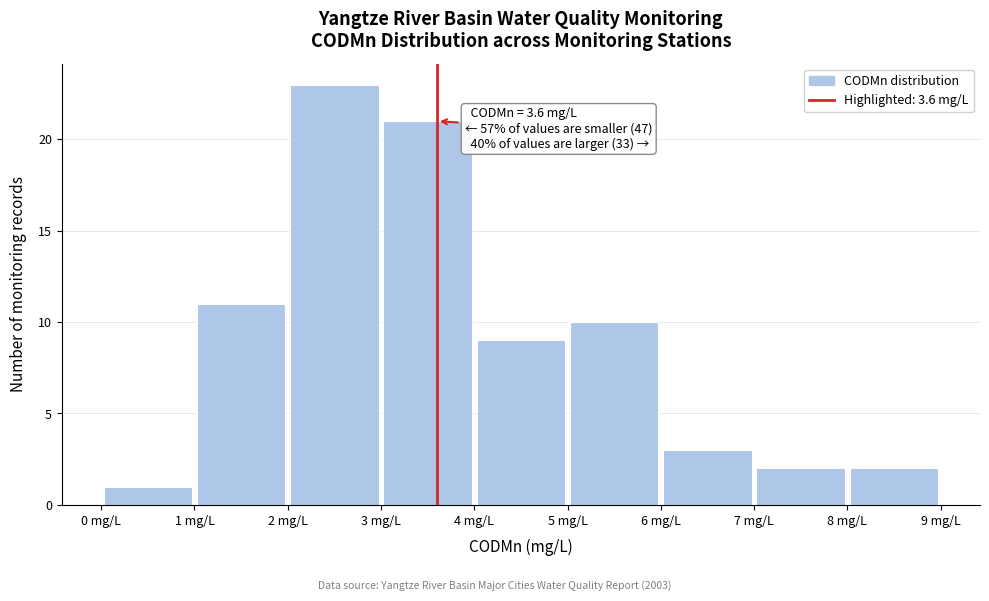

Which range on the x-axis has the tallest bar?

2 to 3